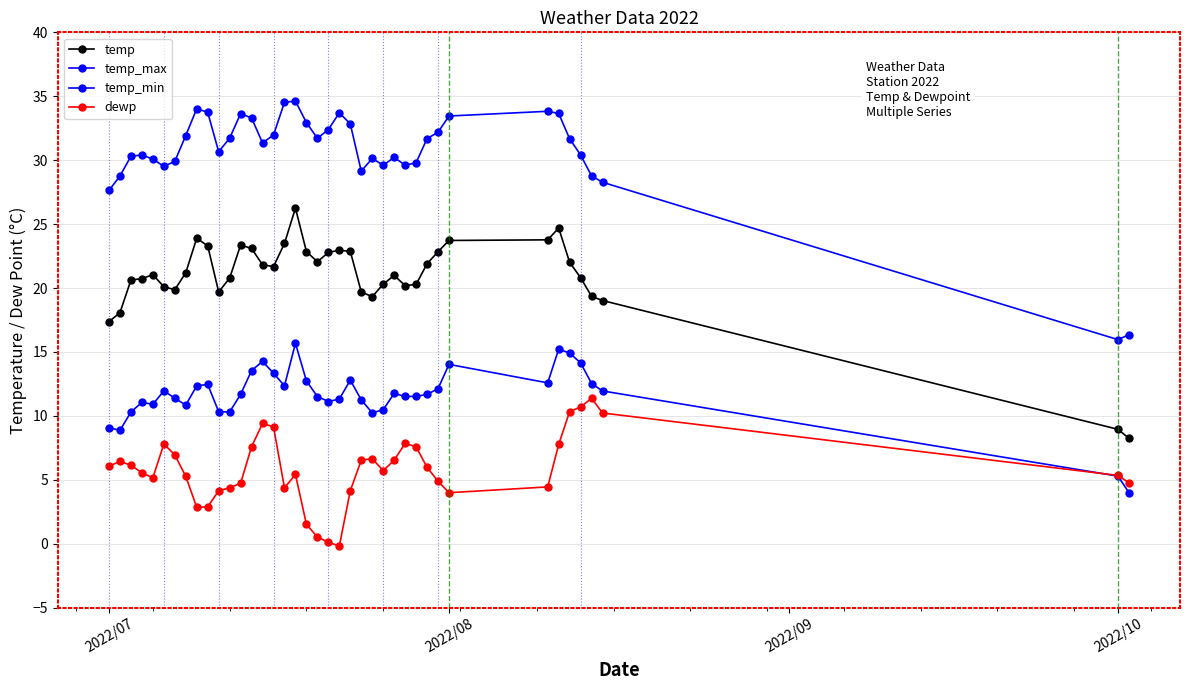

In temp, how many points are lower than both neighbors (excluding endpoints)?

6